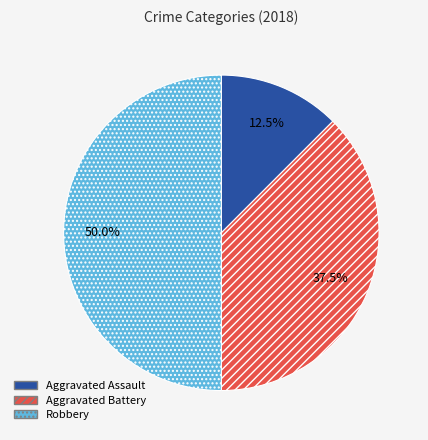

Is it true that Robbery is 50% of the pie?

True